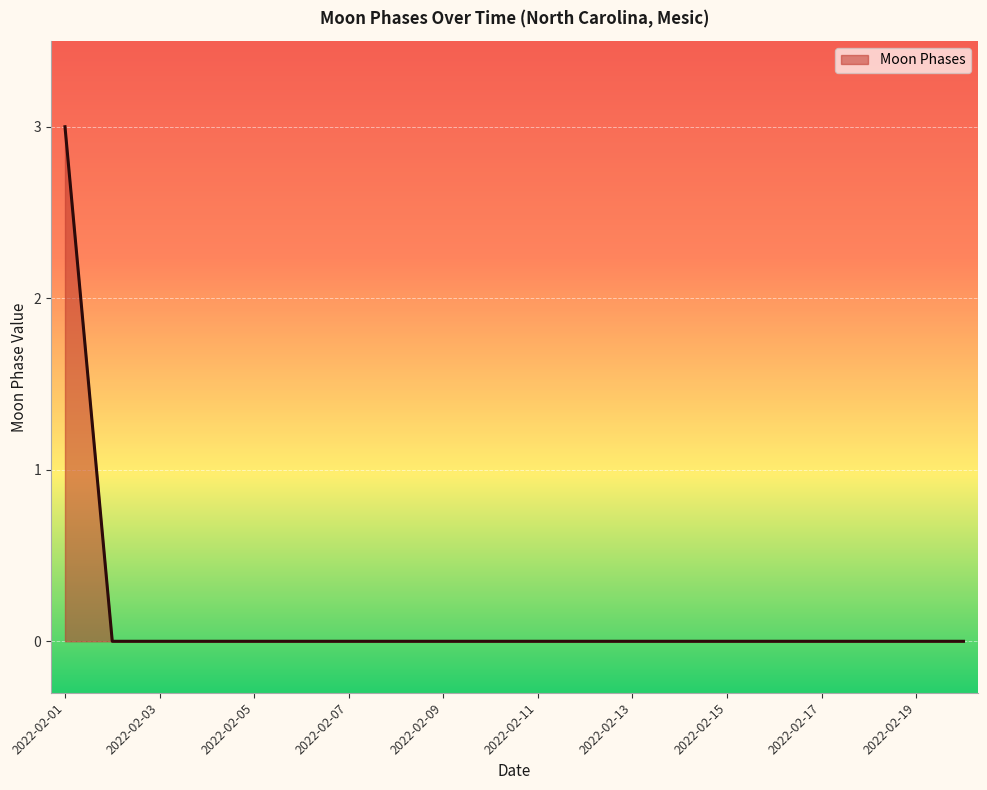

What is the greatest value displayed?

3